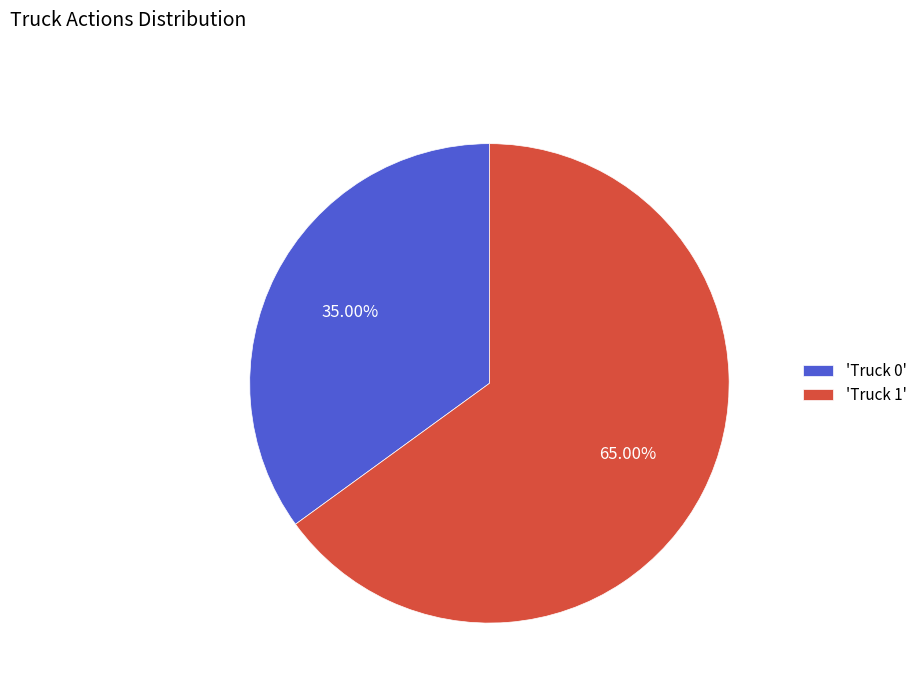

Do 'Truck 1' and 'Truck 0' together represent more than half of the pie?

Yes